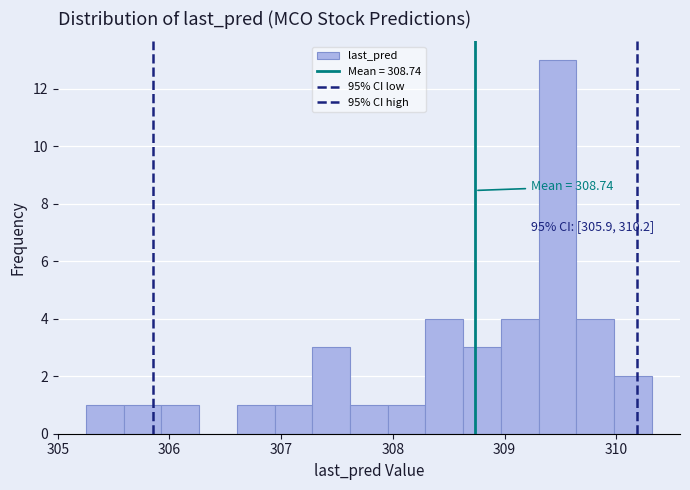

Read against the x-axis, roughly where is the centre of the tallest bar?

309.5